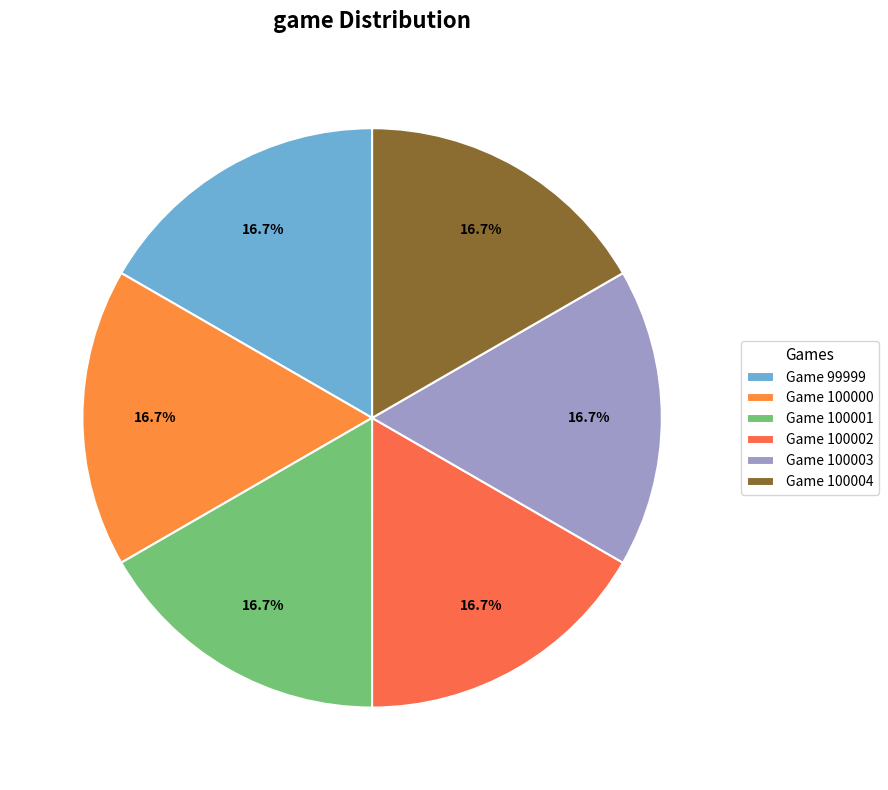

Rank the categories by value from lowest to highest.

Game 99999, Game 100000, Game 100001, Game 100002, Game 100003, Game 100004